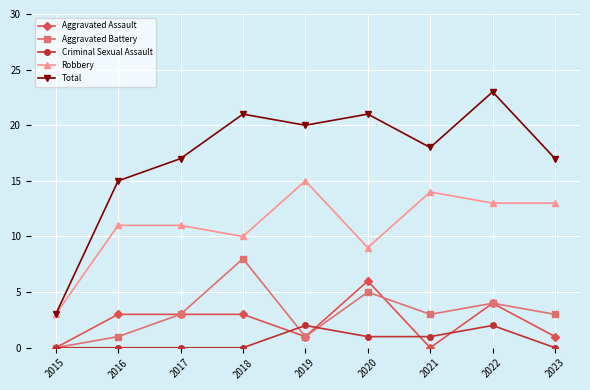

True or false: Robbery and Aggravated Battery cross at least once.

False